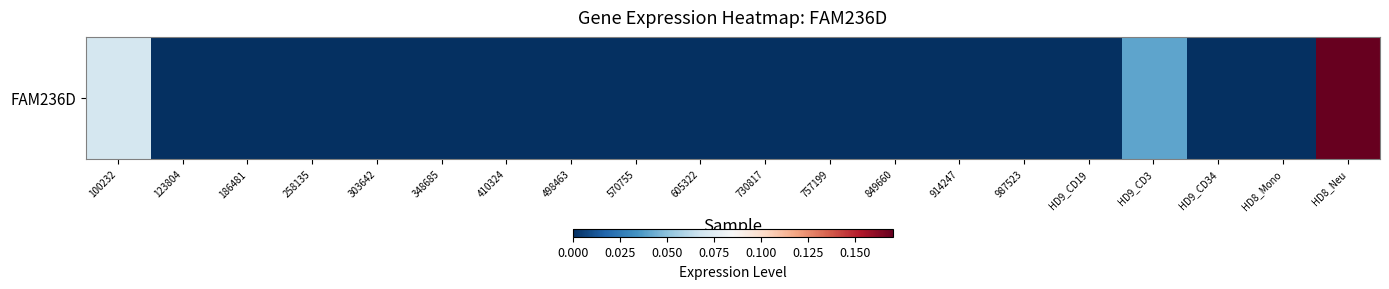

How many data points does each series have?

20